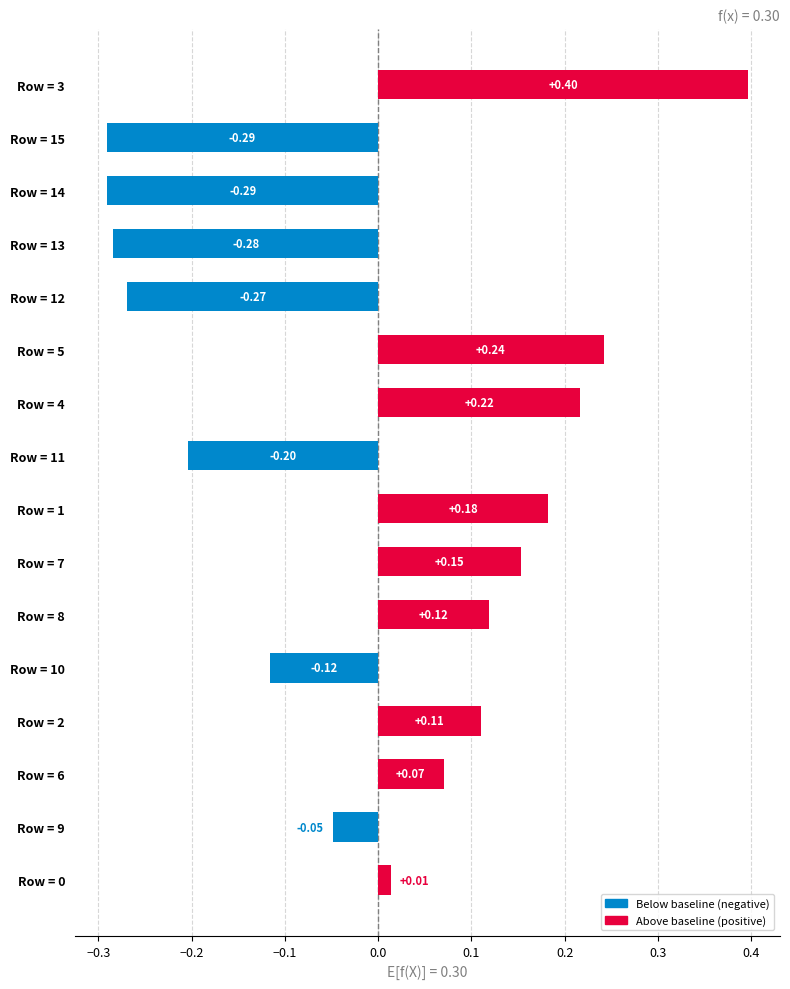

What is the difference between the second highest and minimum values?

0.5